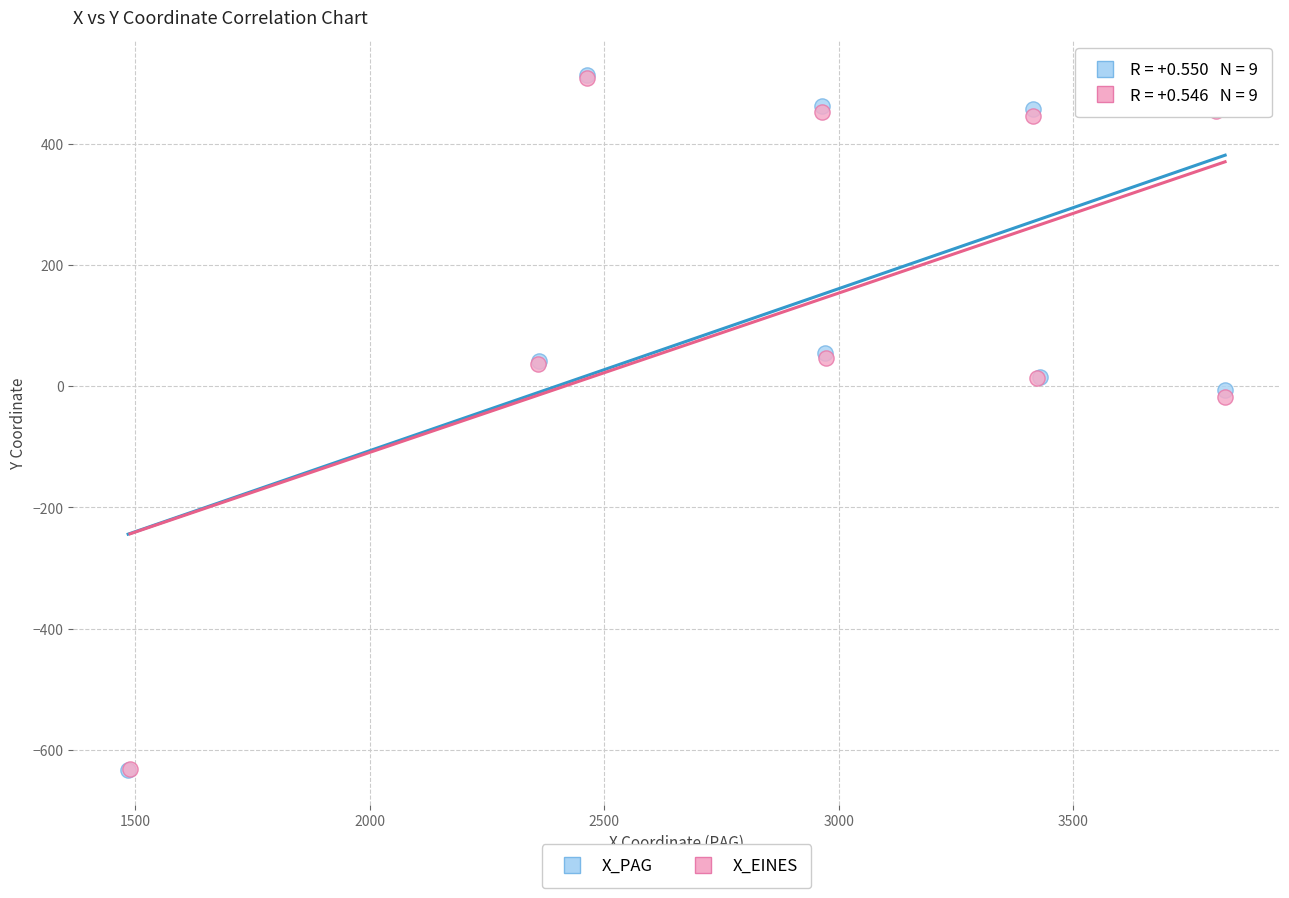

Which series has the widest spread of Y values?

X_PAG